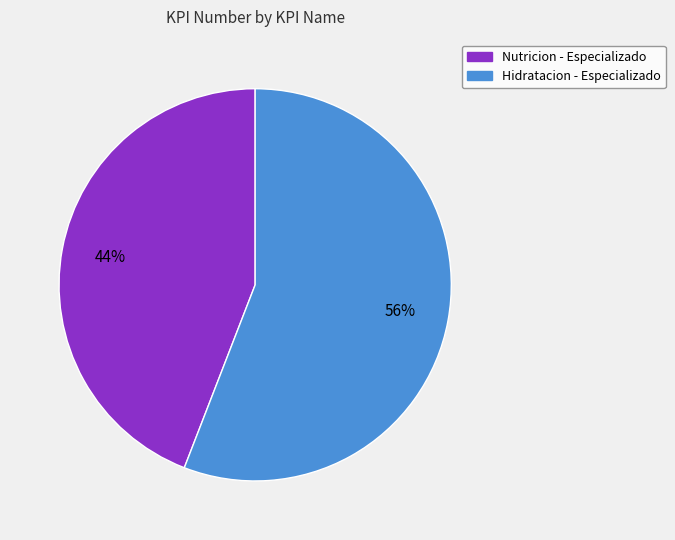

How many segments does this pie chart have?

2